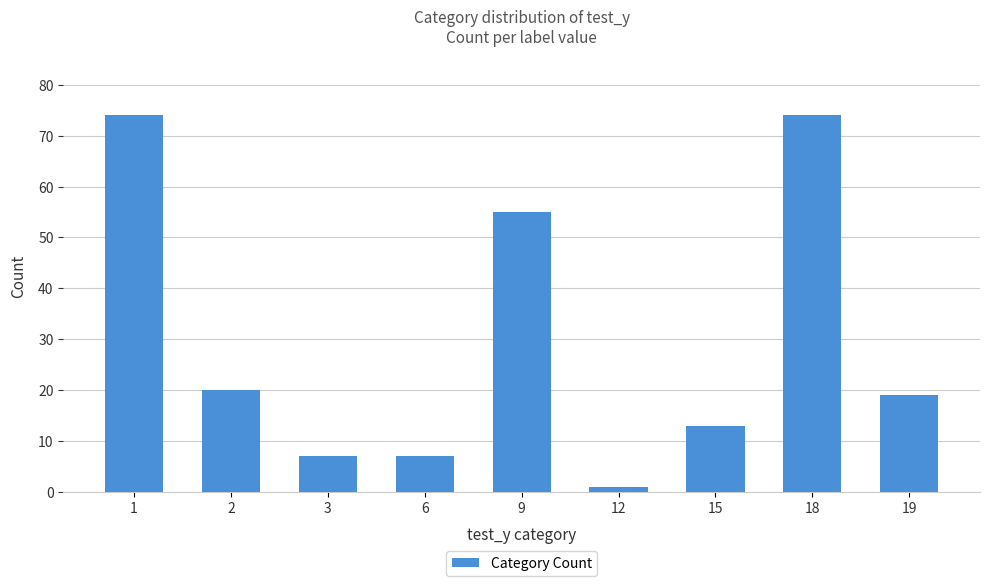

The value at 9 is 79. True or false?

False